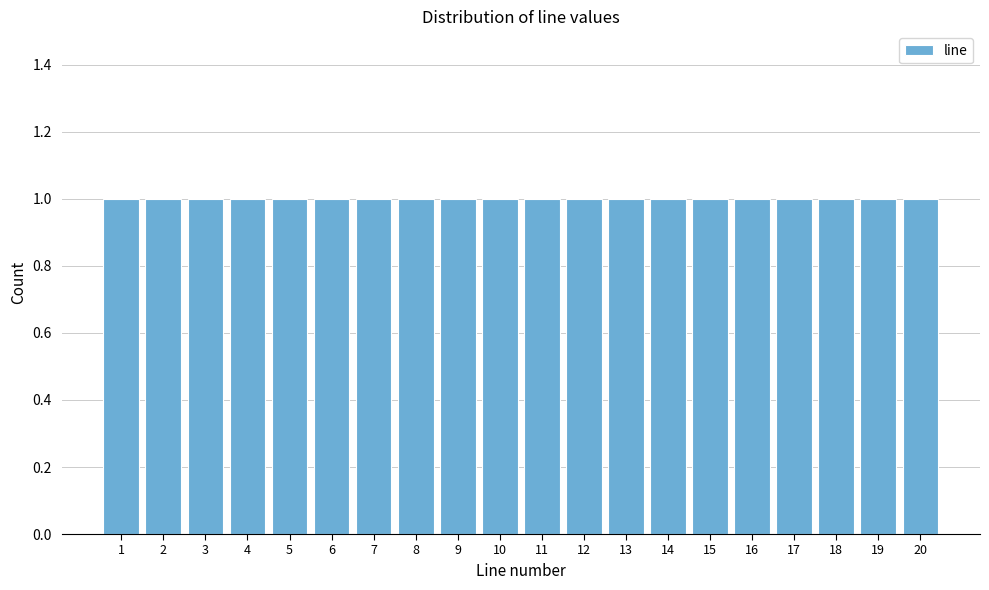

Reading left to right, list every bar in this chart as the range it spans on the x-axis followed by its height. The values are not printed on the chart, so give them approximately, as read against the axis.

0.5 to 1.5: 1
1.5 to 2.5: 1
2.5 to 3.5: 1
3.5 to 4.5: 1
4.5 to 5.5: 1
5.5 to 6.5: 1
6.5 to 7.5: 1
7.5 to 8.5: 1
8.5 to 9.5: 1
9.5 to 10.5: 1
10.5 to 11.5: 1
11.5 to 12.5: 1
12.5 to 13.5: 1
13.5 to 14.5: 1
14.5 to 15.5: 1
15.5 to 16.5: 1
16.5 to 17.5: 1
17.5 to 18.5: 1
18.5 to 19.5: 1
19.5 to 20.5: 1